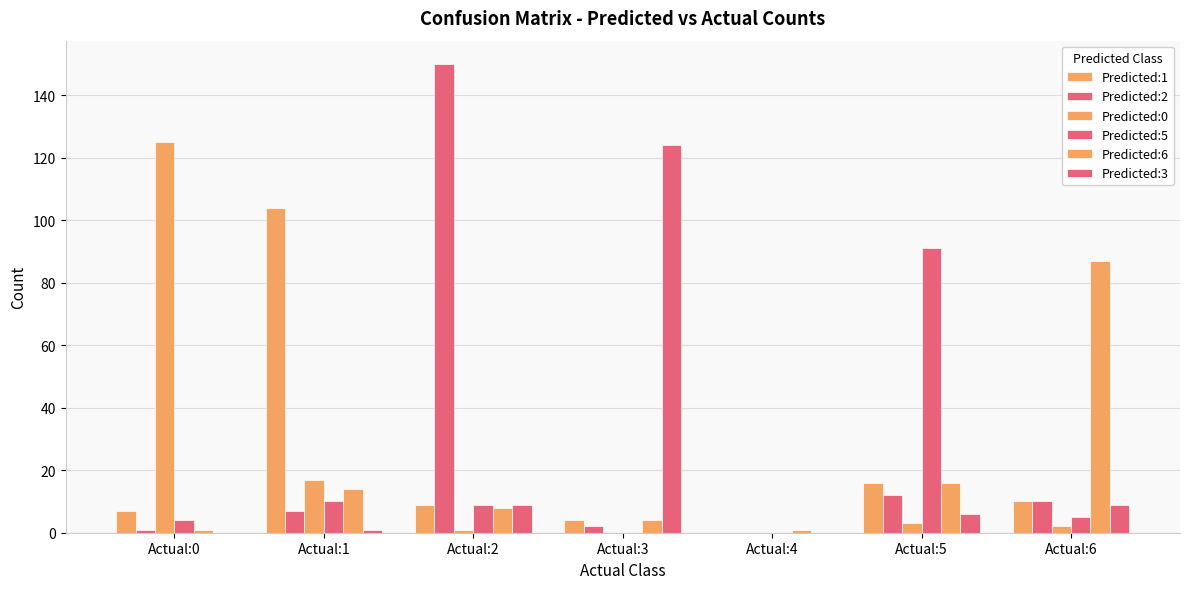

Rank the series at Actual:6 from highest to lowest value.

Predicted:6, Predicted:1, Predicted:2, Predicted:3, Predicted:5, Predicted:0